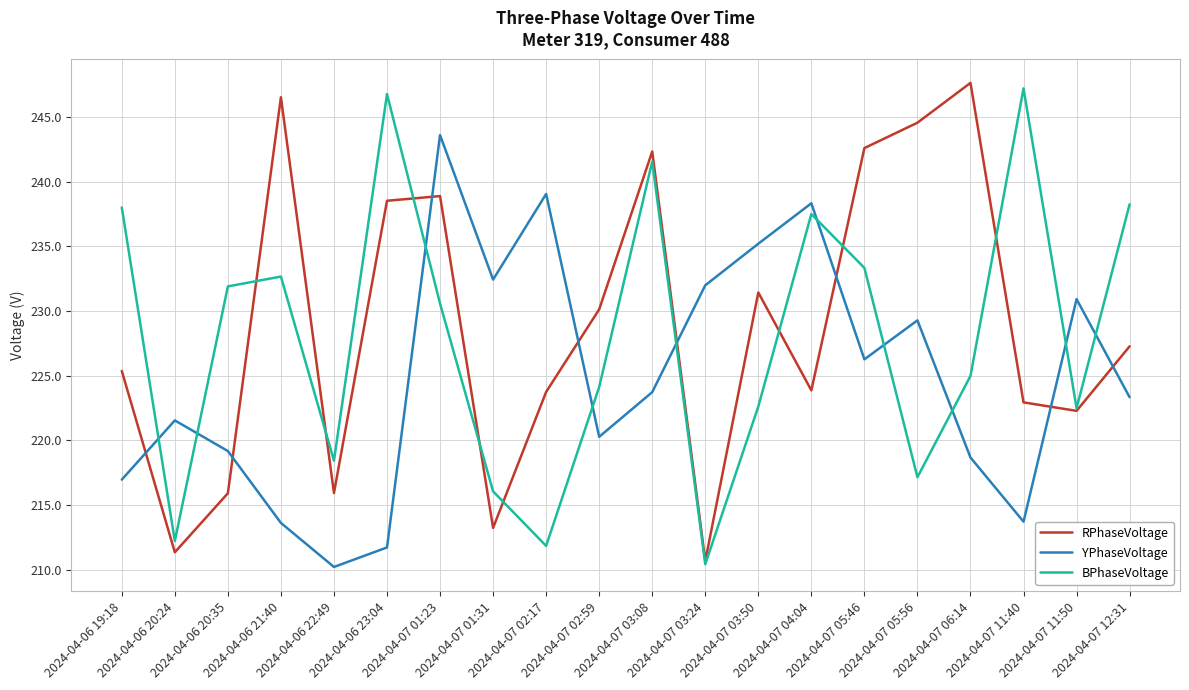

Where do BPhaseVoltage and RPhaseVoltage first cross each other?

2024-04-06 20:35 and 2024-04-06 21:40